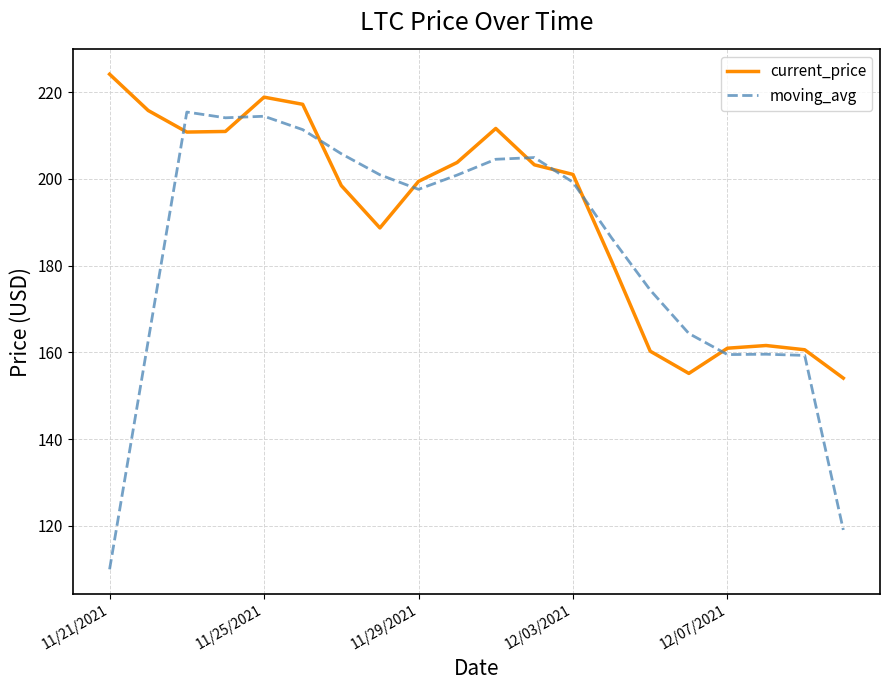

What is the difference between the maximum and minimum values in the current_price series?

70.1